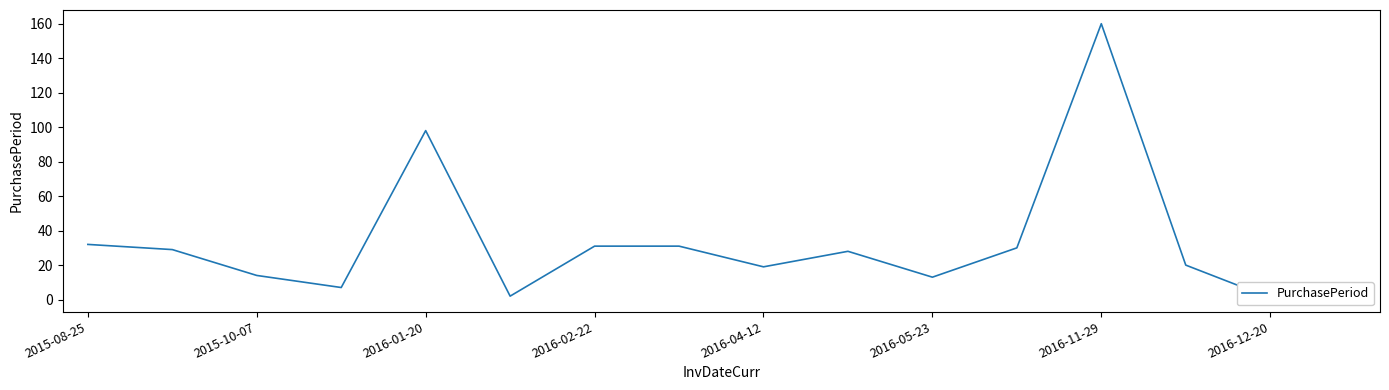

How many lines are shown in the chart?

1